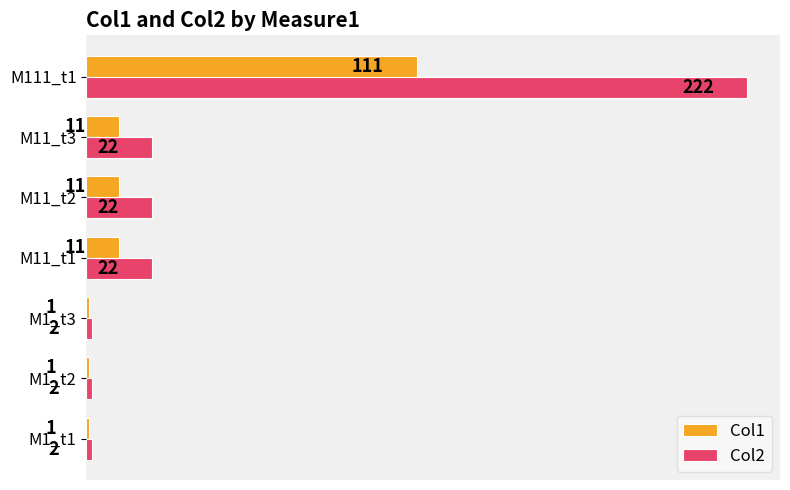

Which series has the largest total across all categories?

Col2